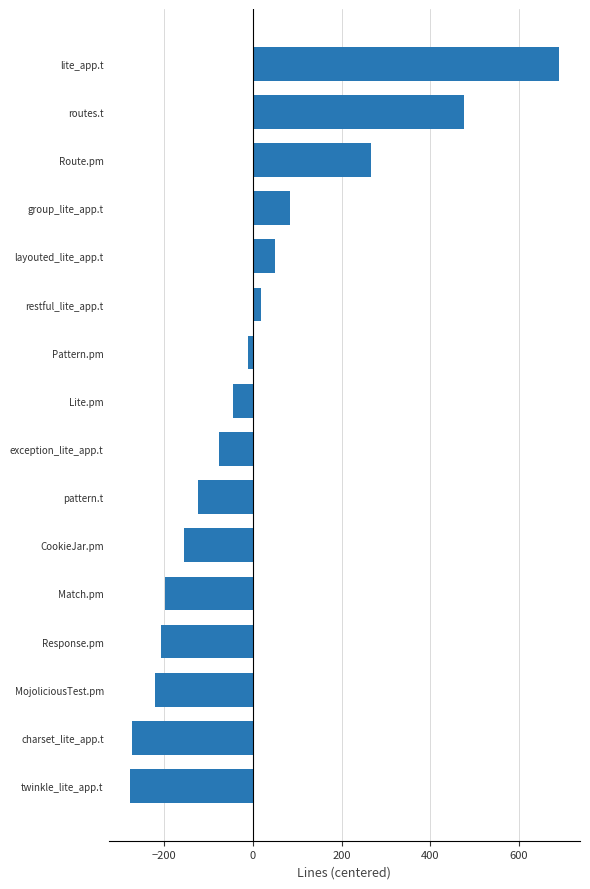

What is the approximate value at twinkle_lite_app.t?

-276.7